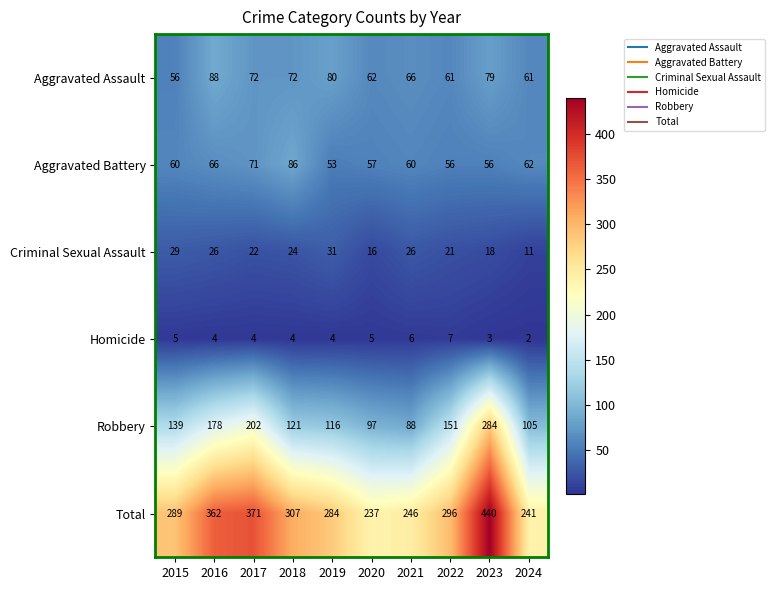

Where is Aggravated Battery nearest to the value 69?

2017